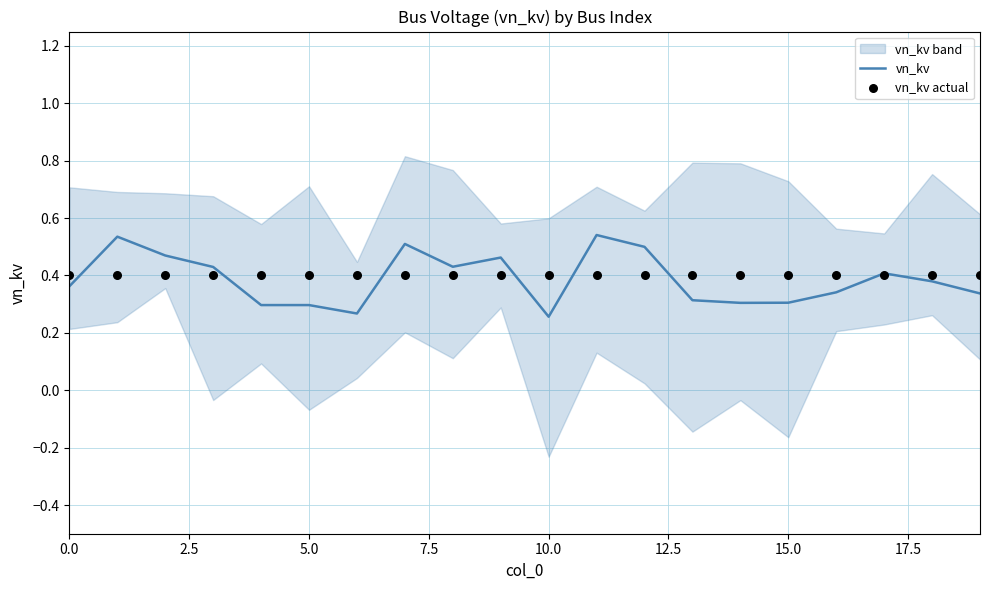

Which series contains the lowest Y value?

vn_kv